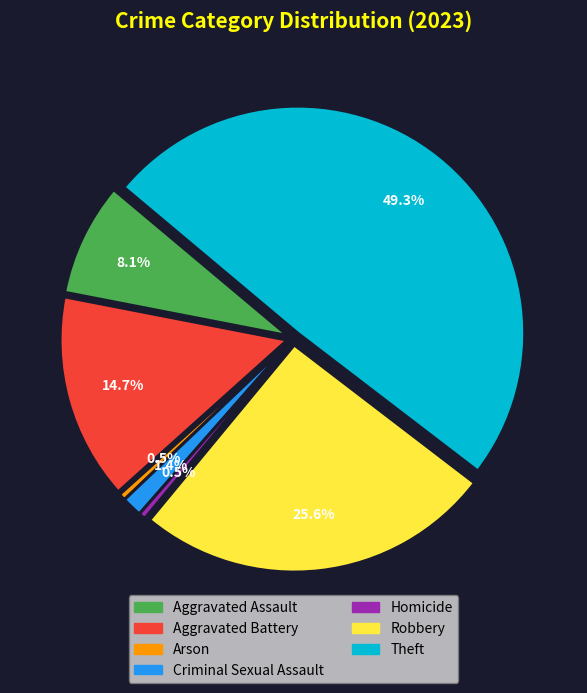

How many segments does this pie chart have?

7